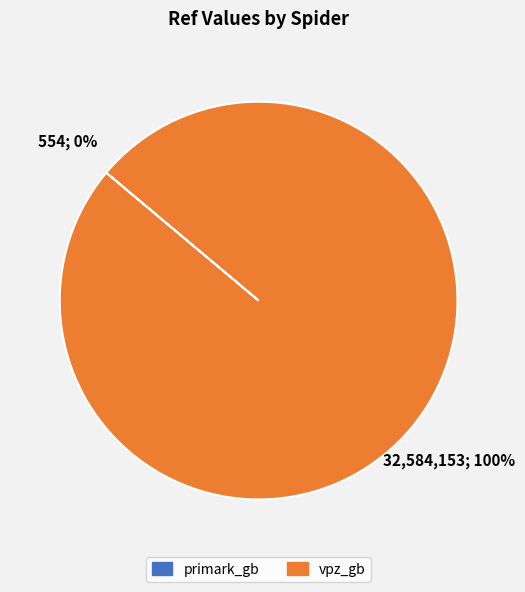

Which category has the biggest portion of the pie?

vpz_gb